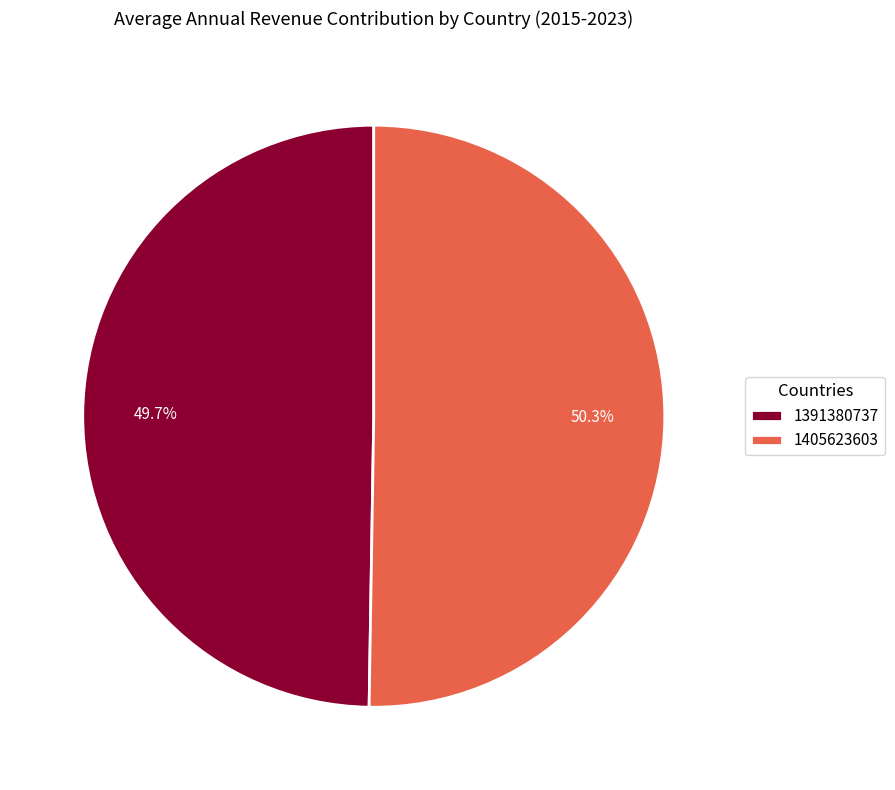

What is the smallest slice in the pie chart?

1391380737